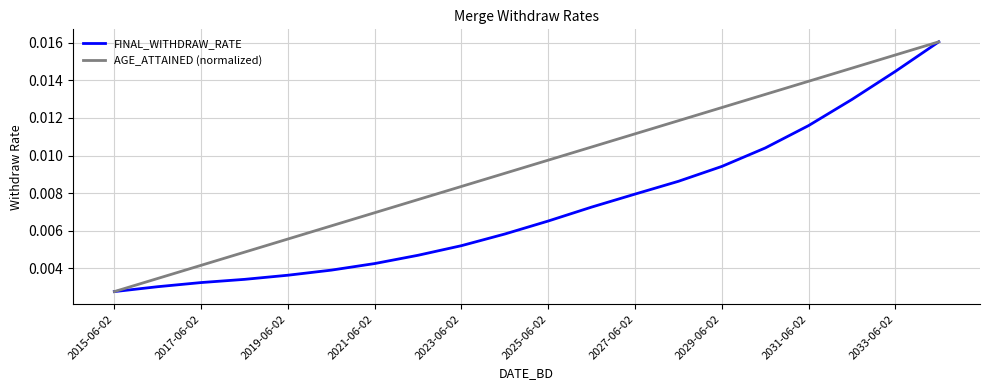

Rank the series by their average value, from highest to lowest.

AGE_ATTAINED (normalized), FINAL_WITHDRAW_RATE